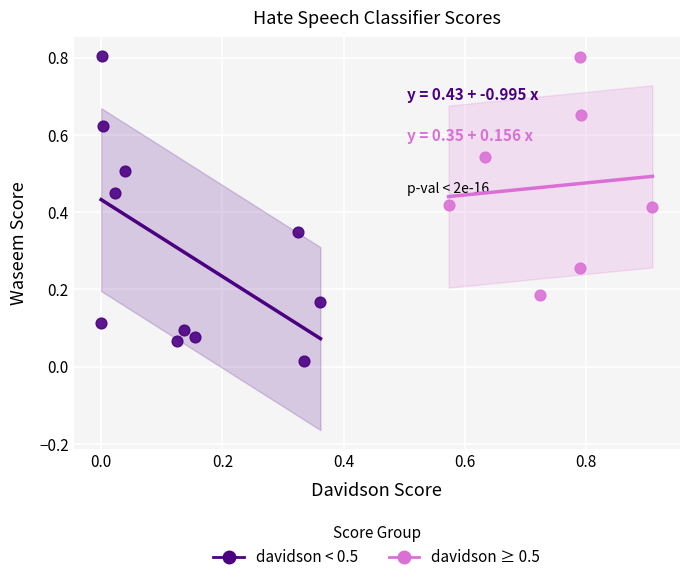

Which series has the widest spread of Y values?

davidson < 0.5